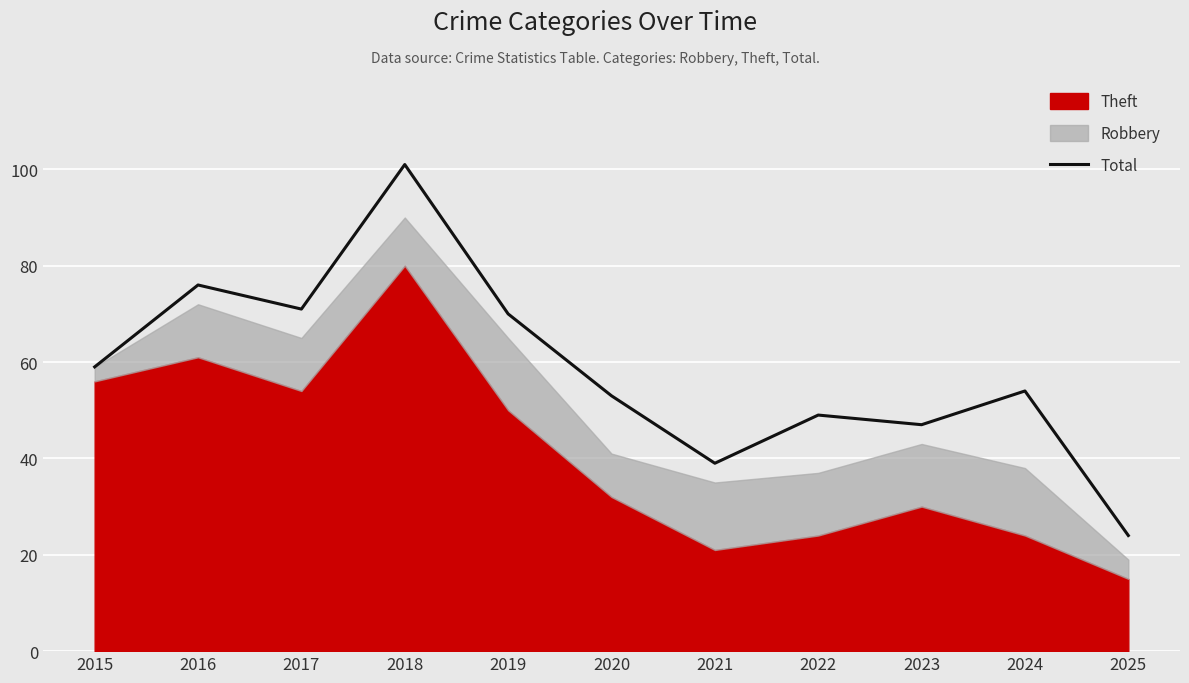

Reading left to right, what are all the values shown in this chart?

59	76	71	101	70	53	39	49	47	54	24